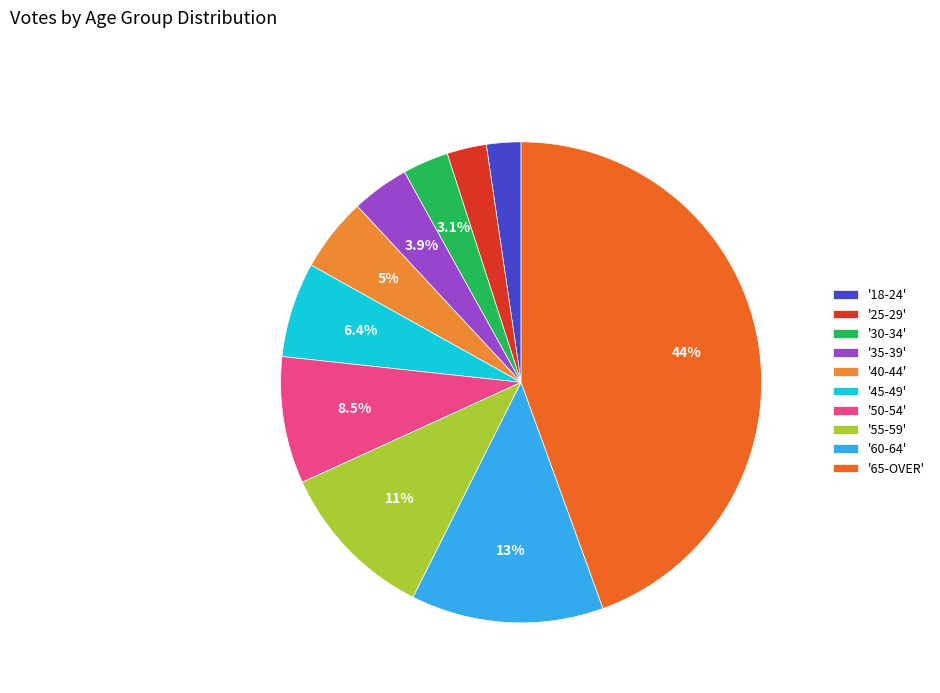

How many slices are in this pie chart?

10